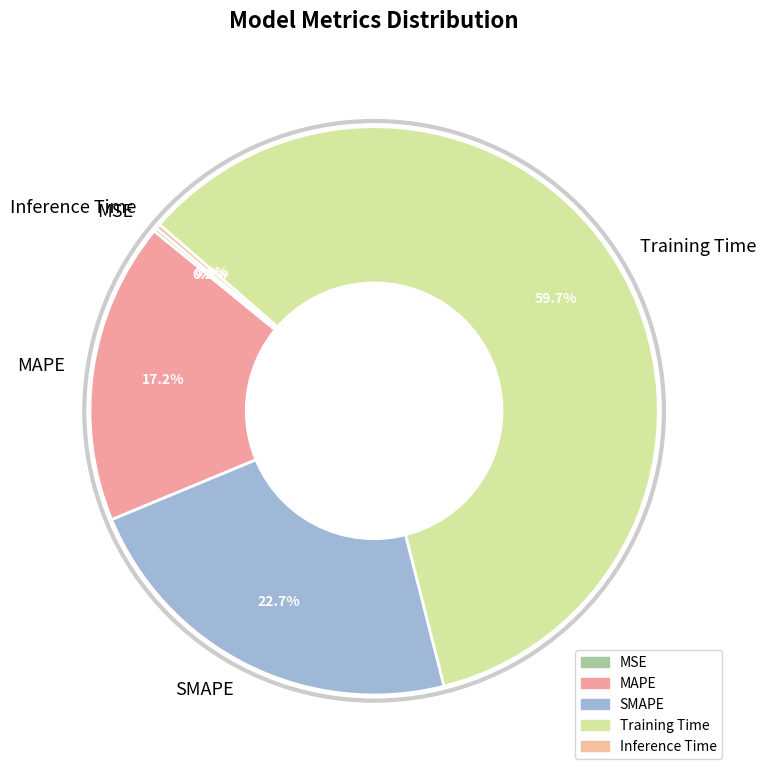

To the nearest percent, what is the difference between the largest and smallest slice percentages?

59%